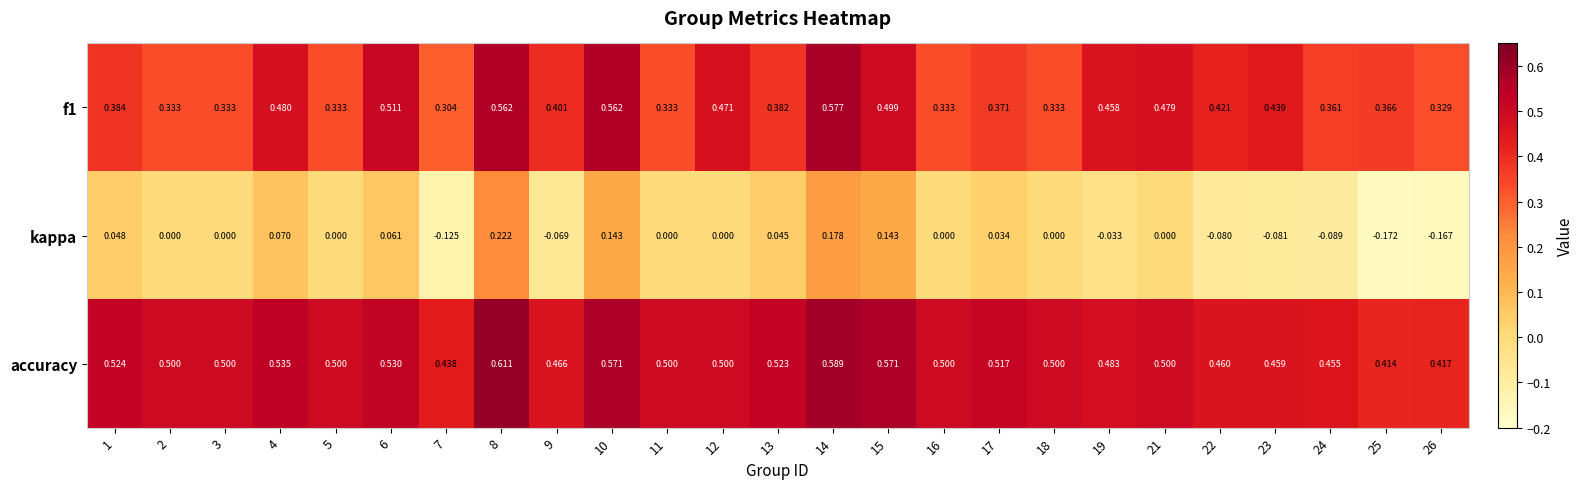

Which series changed the most between 8 and 23?

kappa